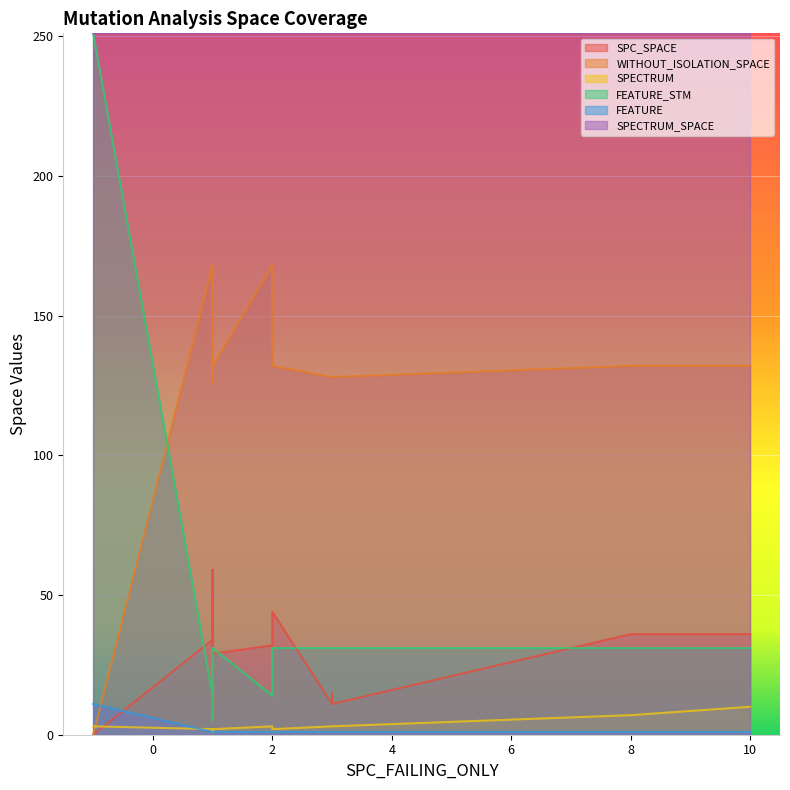

At how many categories does at least one series exceed 202?

20